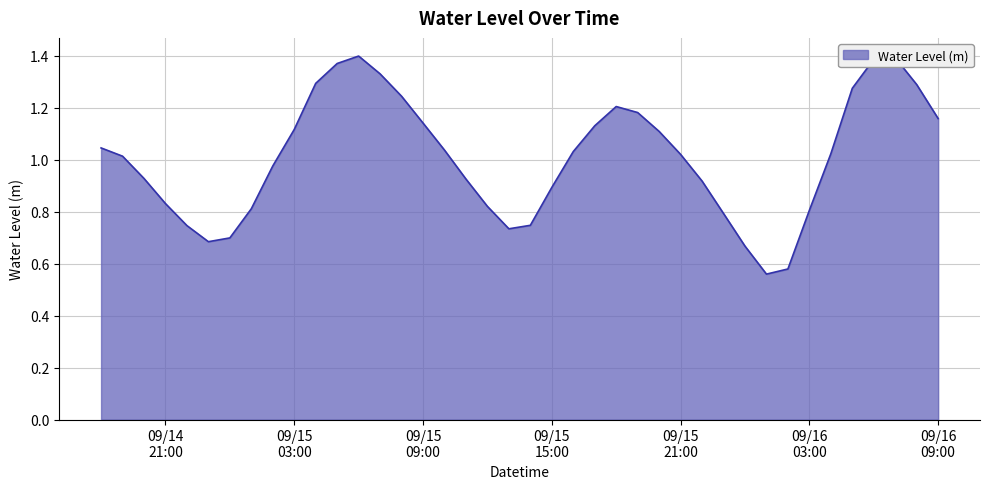

How many lines are shown in the chart?

1